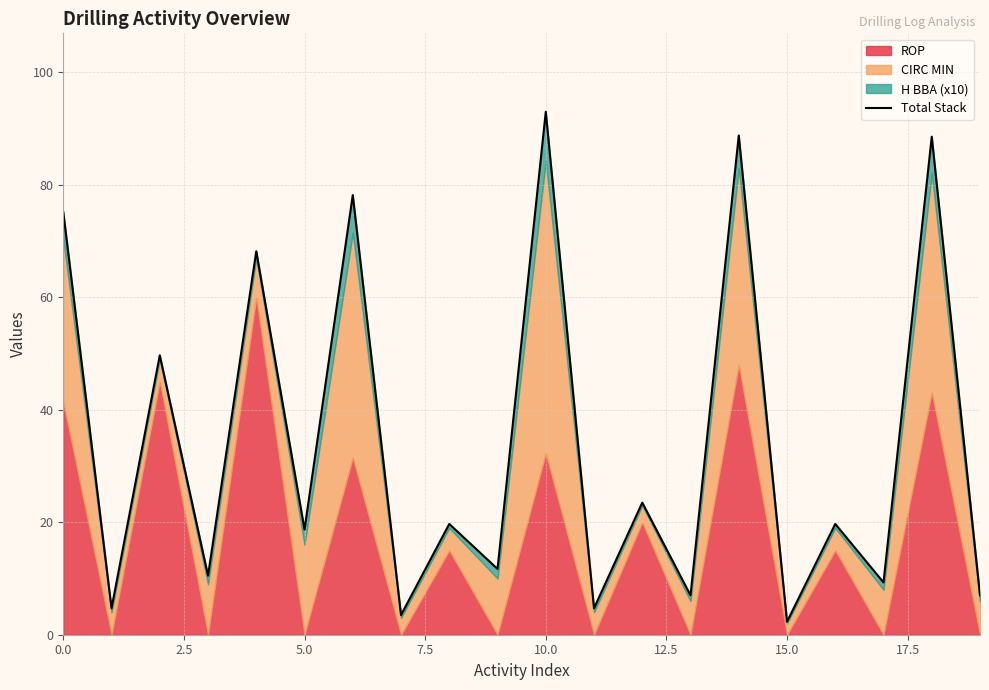

What is the change in value from 10 to 18?

-4.4